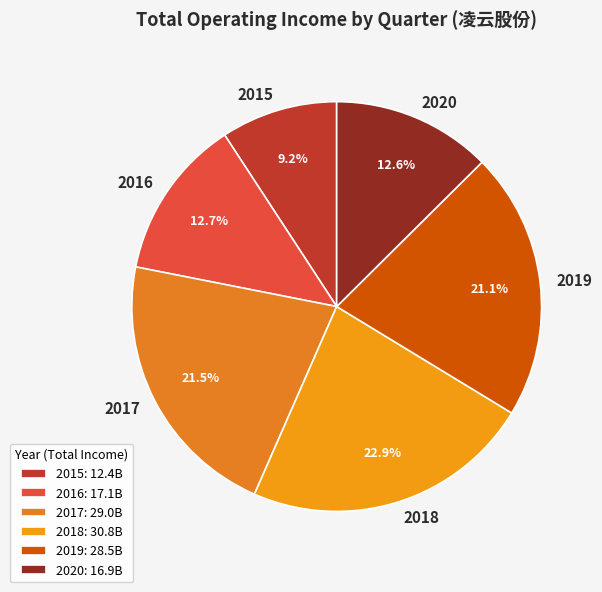

To the nearest percent, what is the difference between the largest and smallest slice percentages?

14%